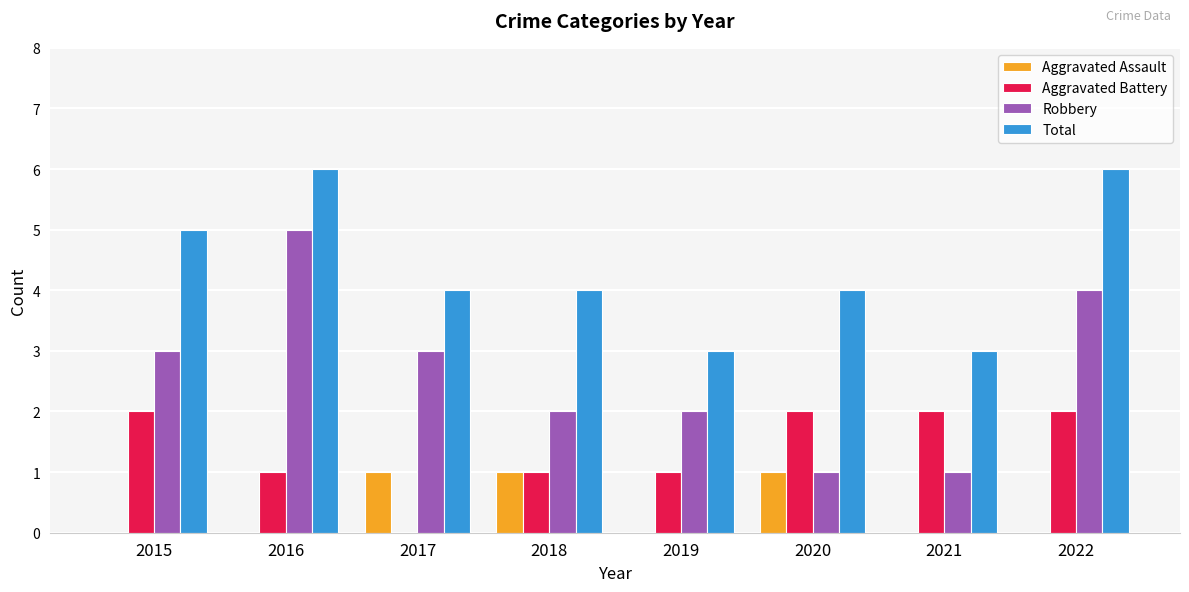

Reading right to left, list all the values displayed in this chart.

Aggravated Assault: 0	0	1	0	1	1	0	0
Aggravated Battery: 2	2	2	1	1	0	1	2
Robbery: 4	1	1	2	2	3	5	3
Total: 6	3	4	3	4	4	6	5